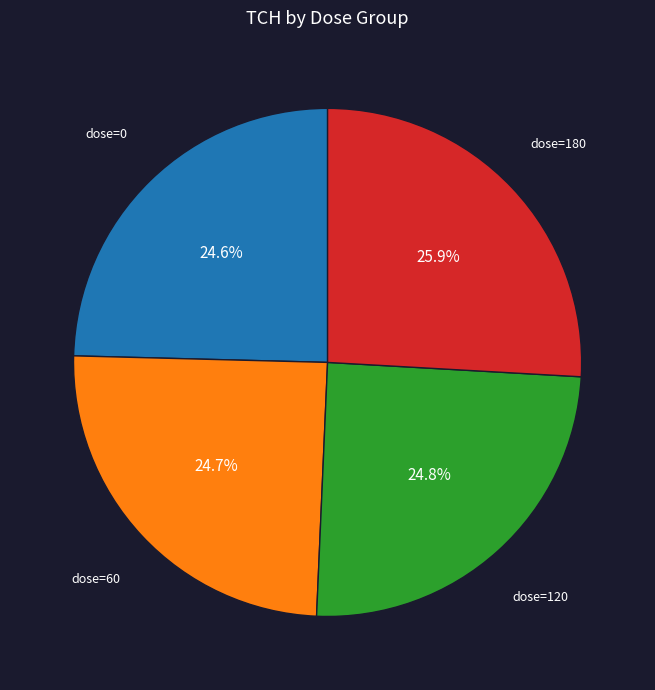

Does any single category account for the majority?

No